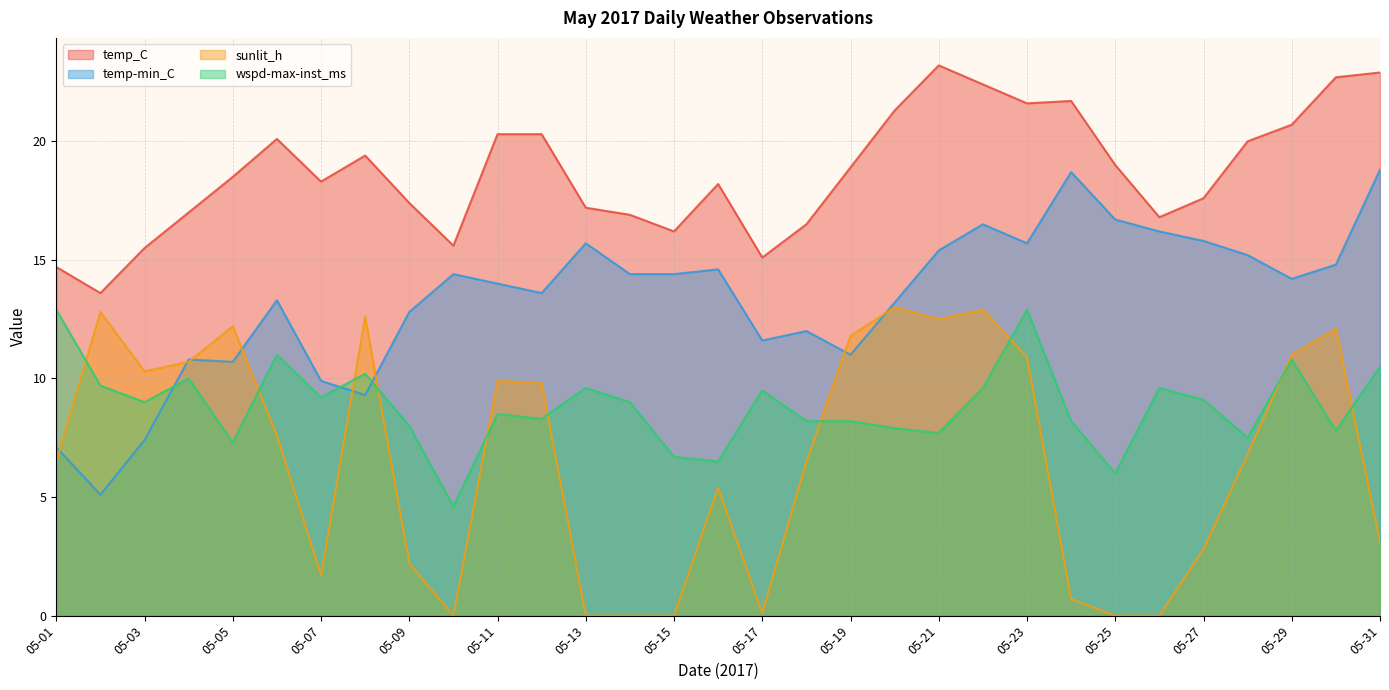

Rank the series at 05-04 from highest to lowest value.

temp_C, temp-min_C, sunlit_h, wspd-max-inst_ms